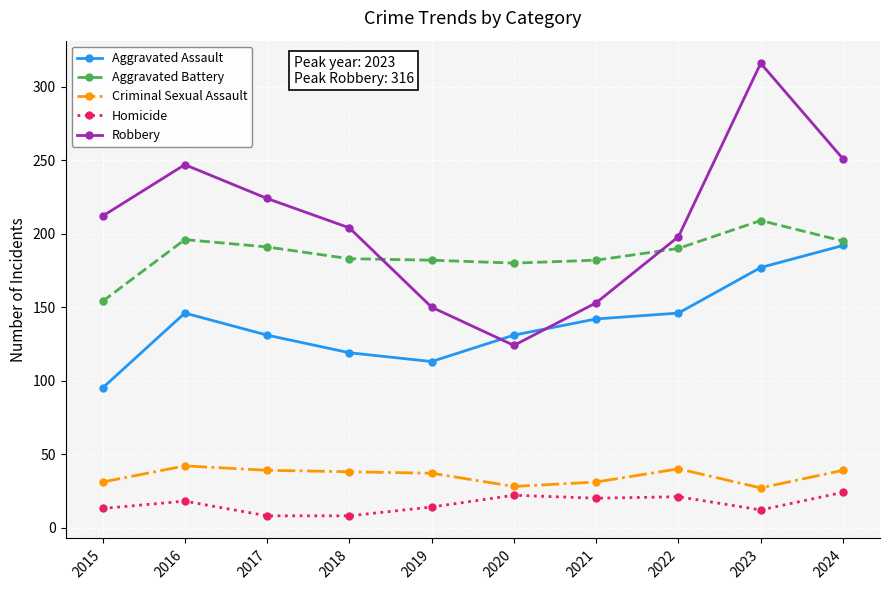

What is the difference between the maximum and minimum values in the Aggravated Assault series?

97